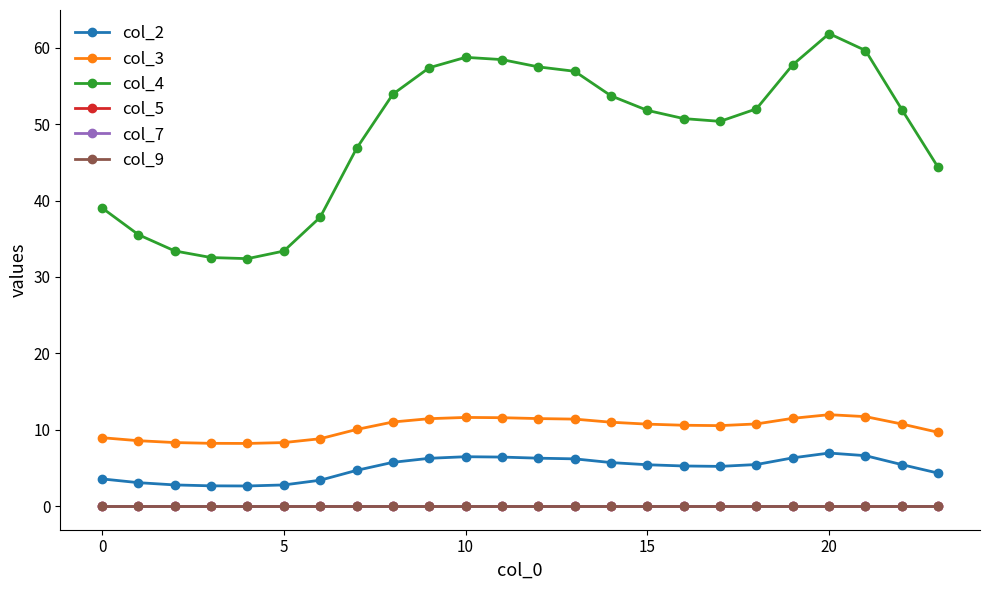

Is this an area chart (filled region under the line)?

No